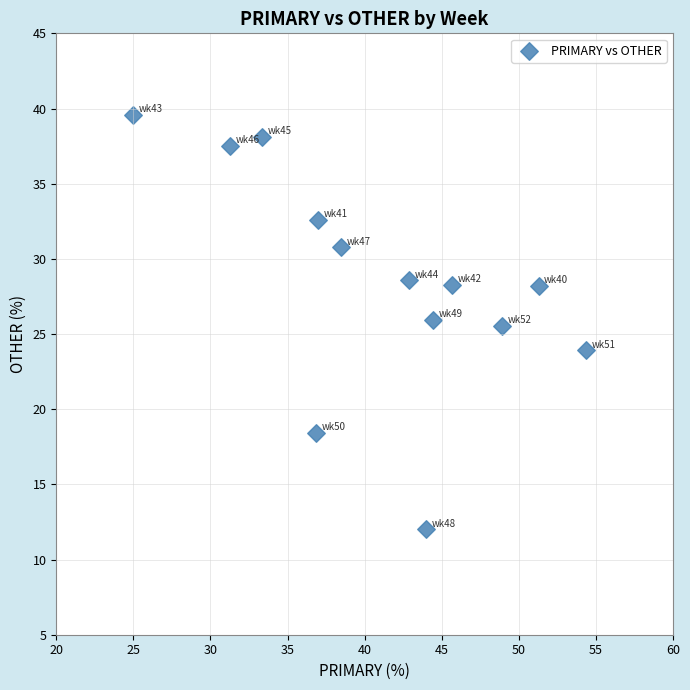

What is the range of Y values (max minus min)?

27.6